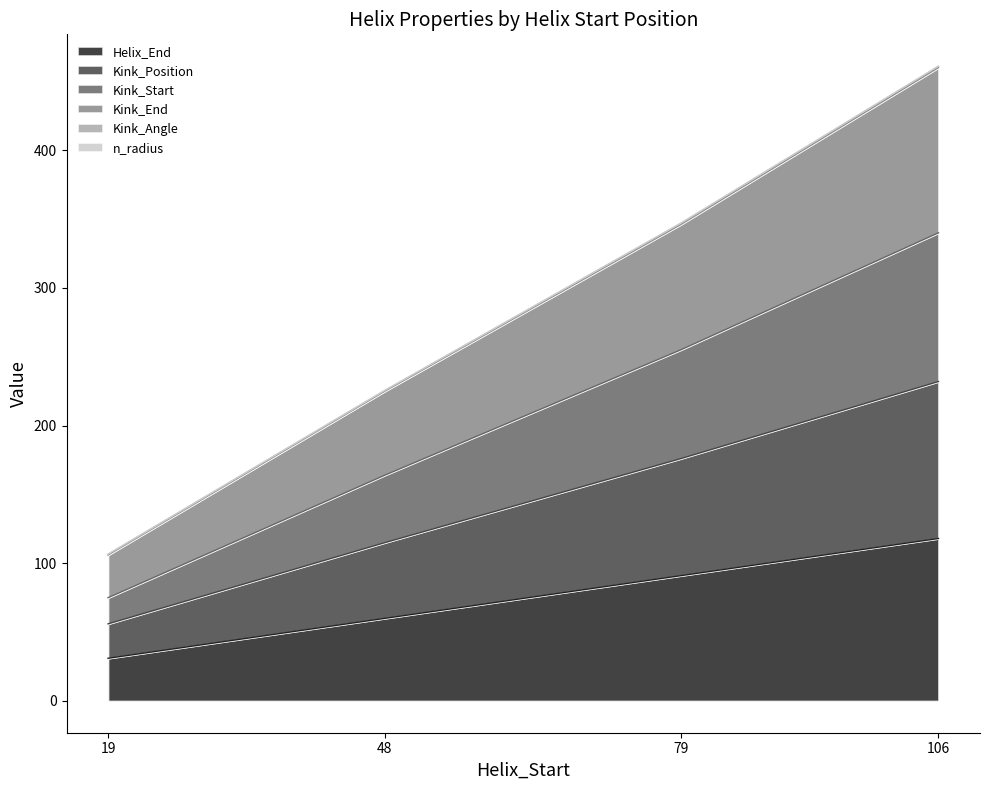

Which series has the largest range (max minus min)?

Kink_Start